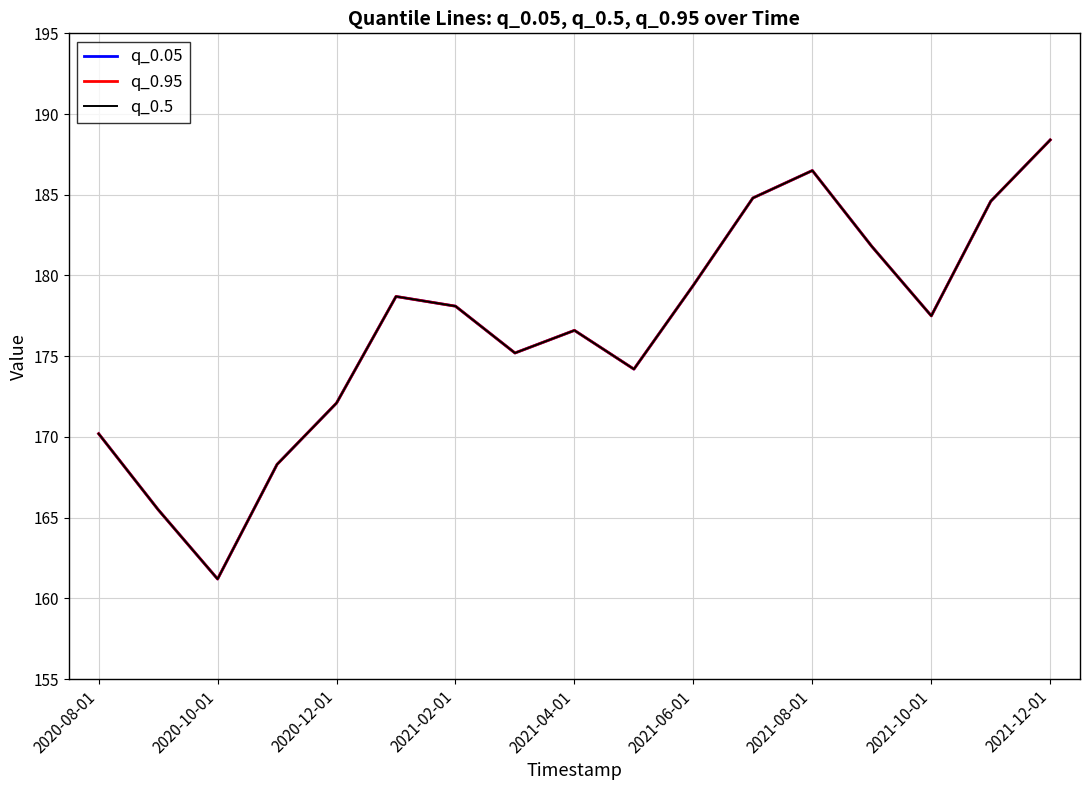

How many lines are shown in the chart?

3